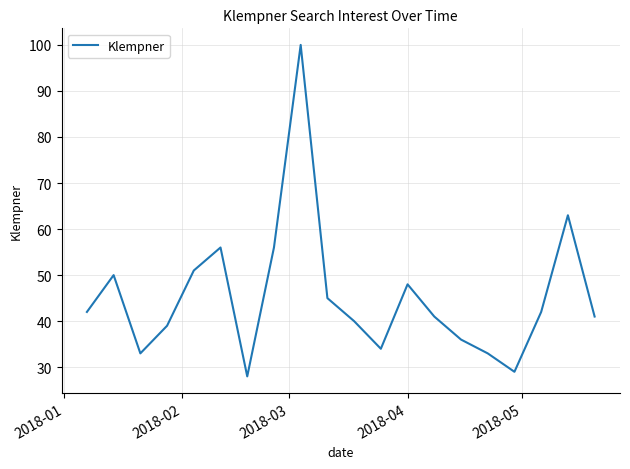

What is the smallest value displayed?

28